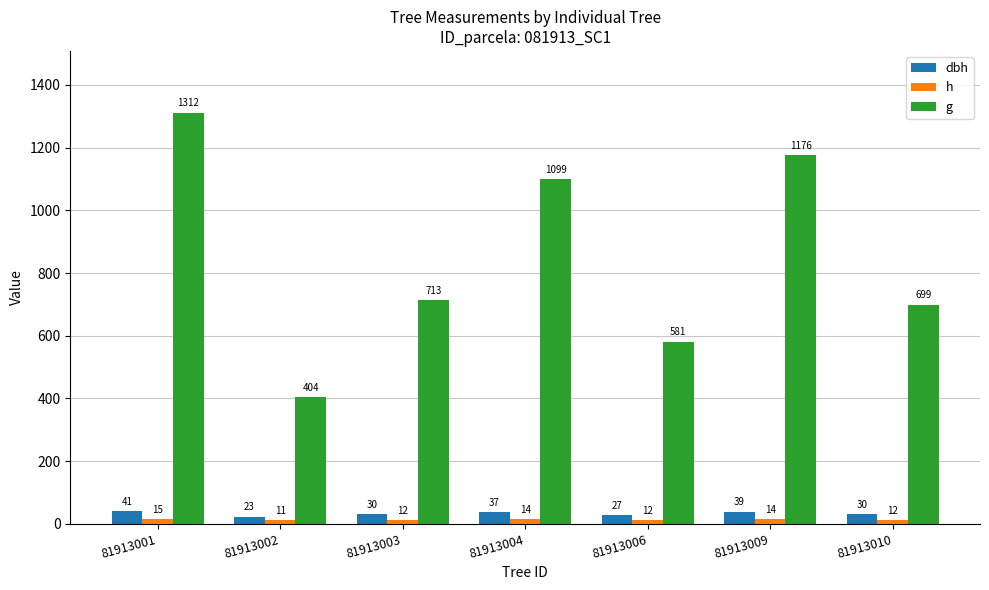

Is the value of h at 81913010 greater than the value of g at 81913009?

No